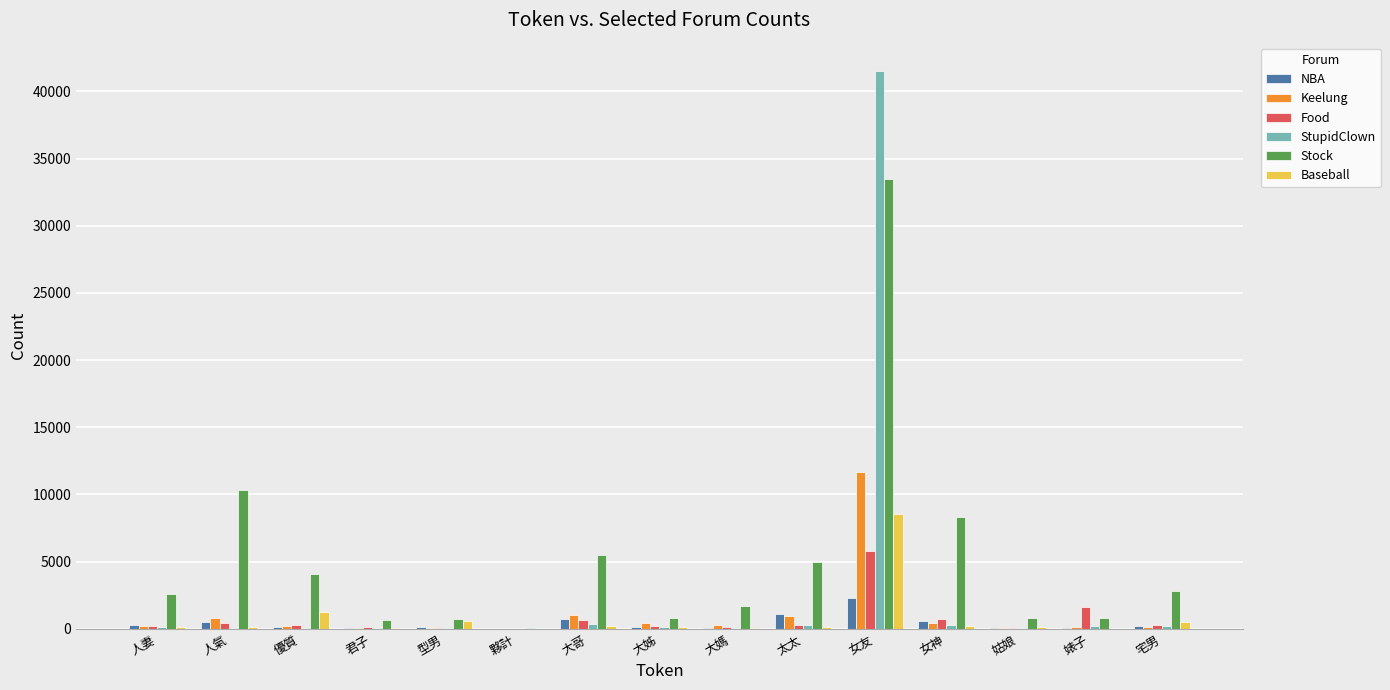

At which category is the sum across all series the highest?

女友